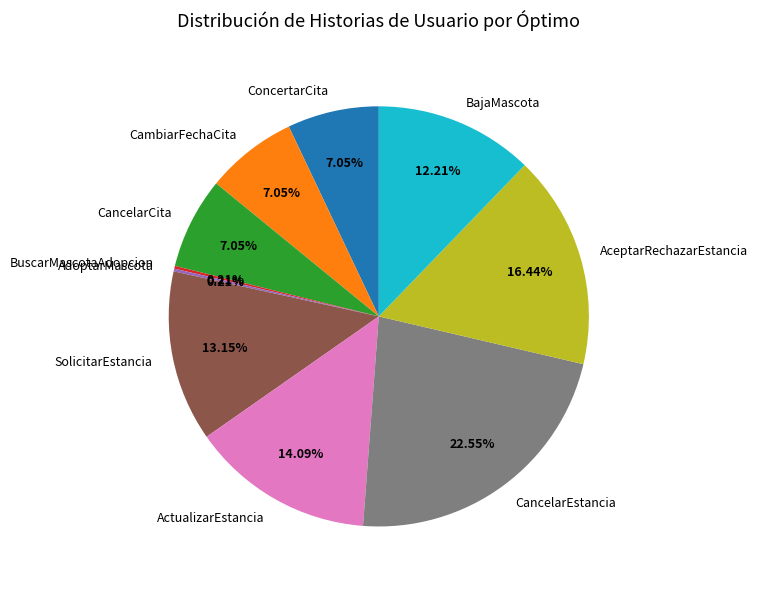

Does any single category account for the majority?

No